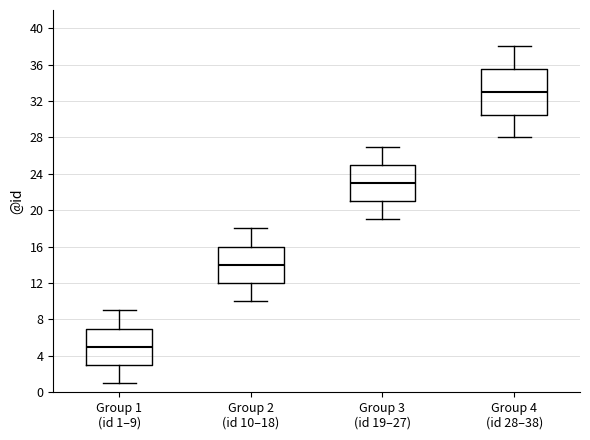

Which box's median line is the highest?

Group 4 (id 28–38)